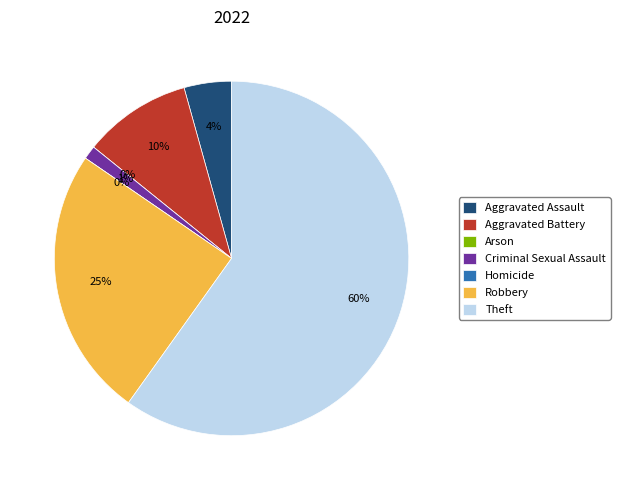

Between Aggravated Battery and Arson, which is larger?

Aggravated Battery